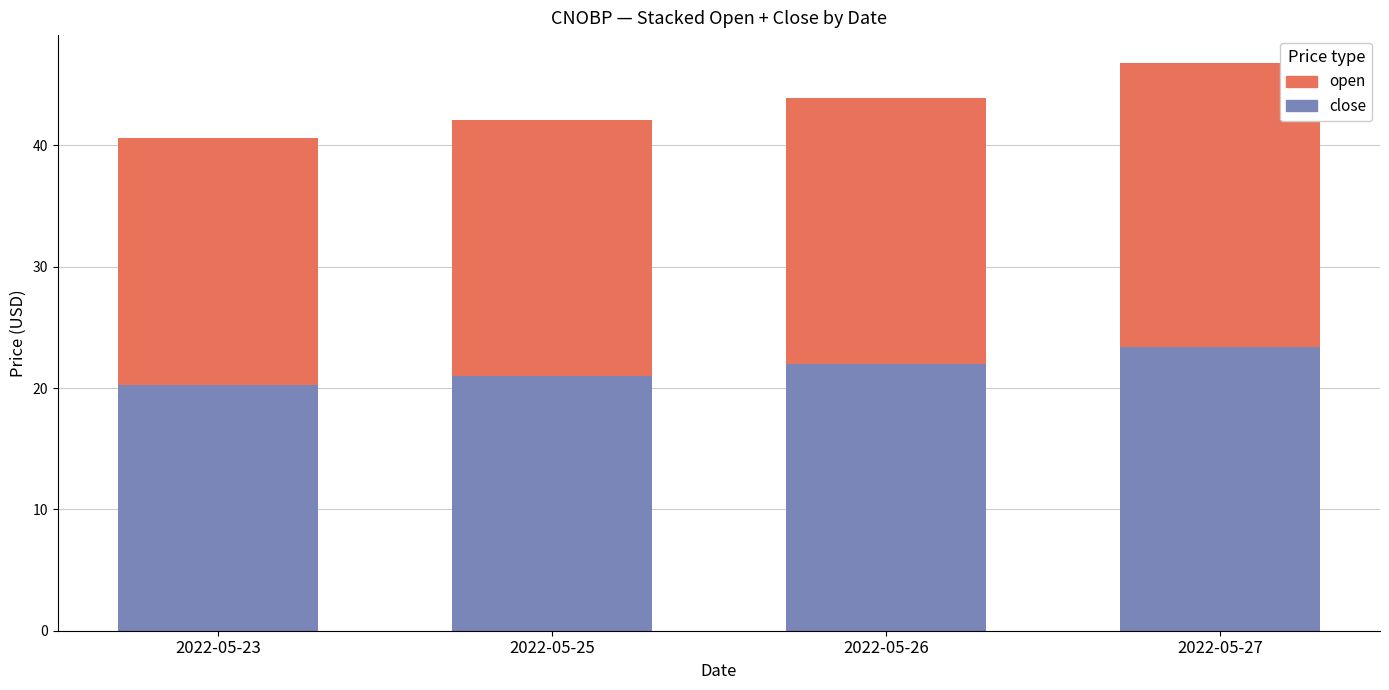

Reading right to left, list the values for the open series.

23.4	22.0	21.0	20.3